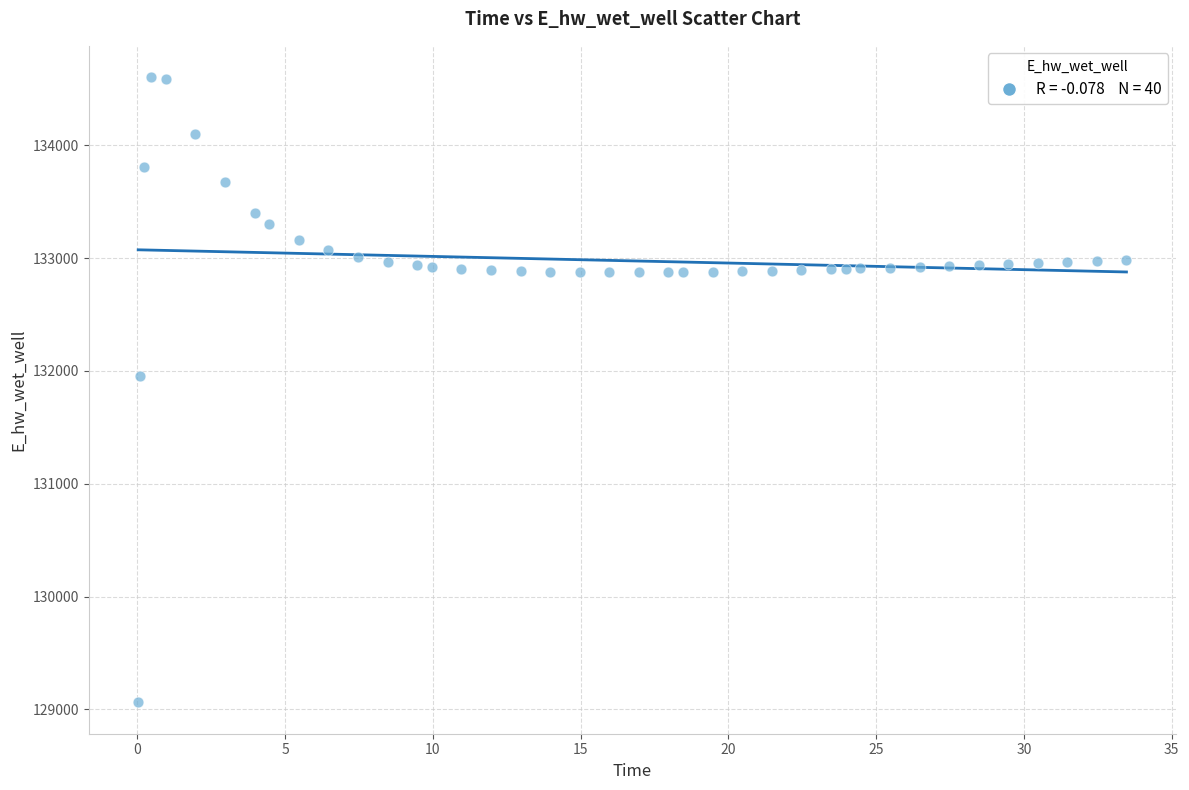

What Y value in the scatter plot is closest to 131833?

131953.7